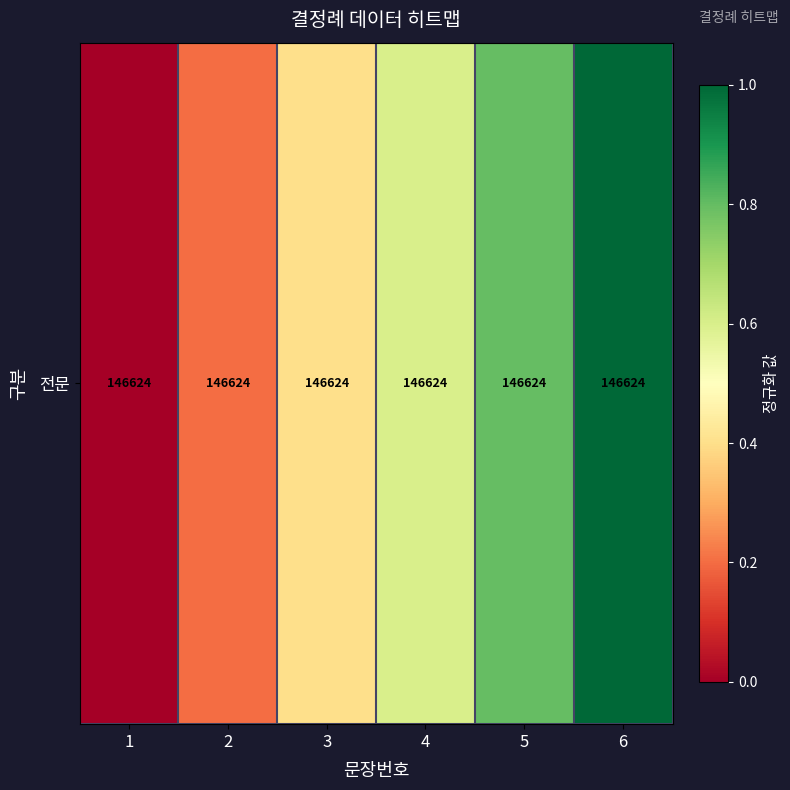

True or false: the data shows 0.0 at 1.

True